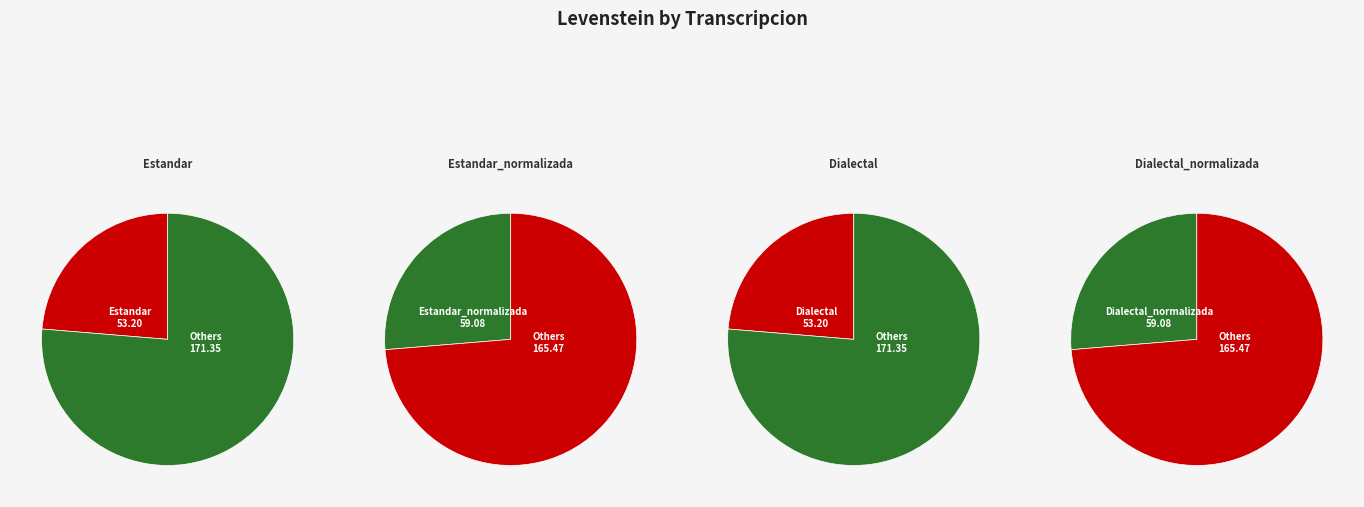

Is it true that Dialectal is 33% of the pie?

False